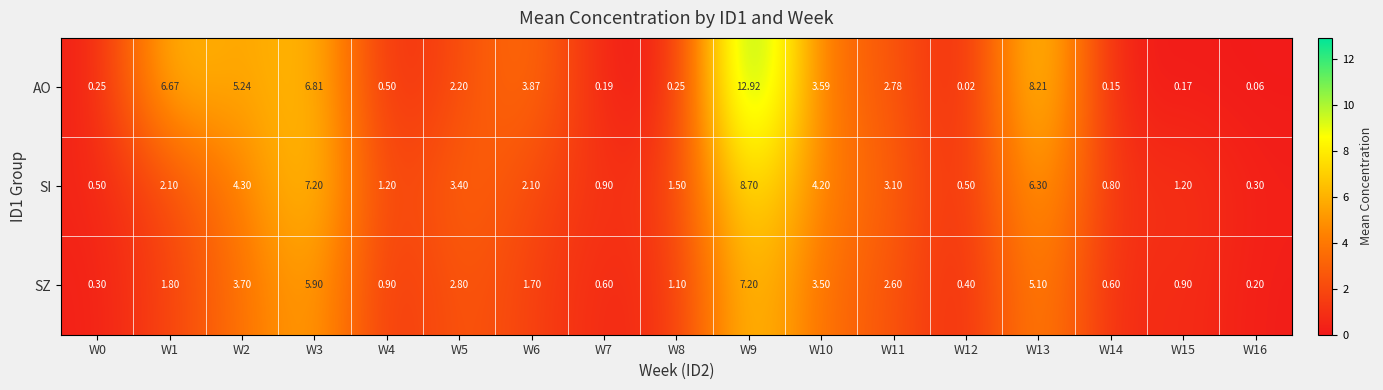

At how many categories does at least one series exceed 10?

1